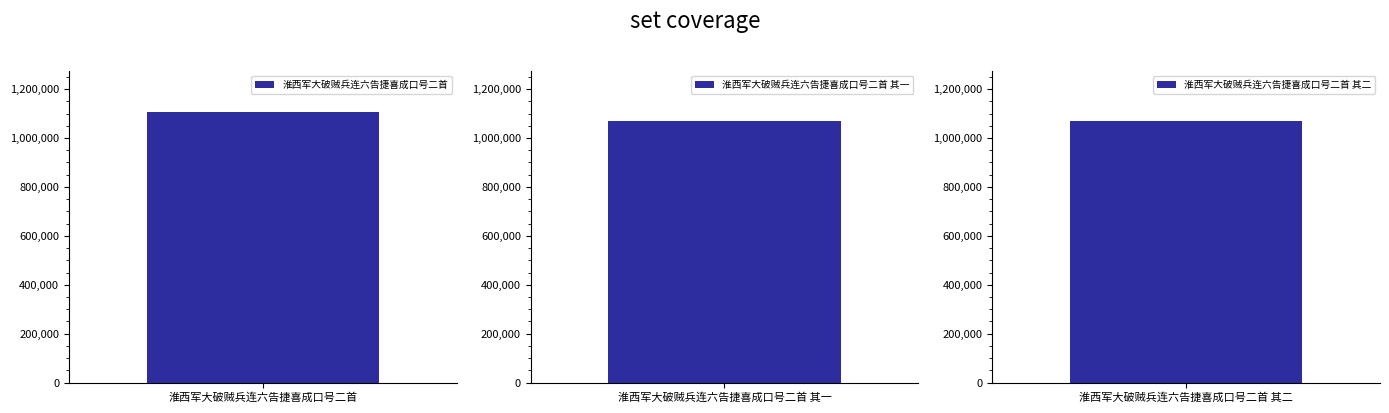

What is the change in value from 淮西军大破贼兵连六告捷喜成口号二首 to 淮西军大破贼兵连六告捷喜成口号二首 其二?

-37803